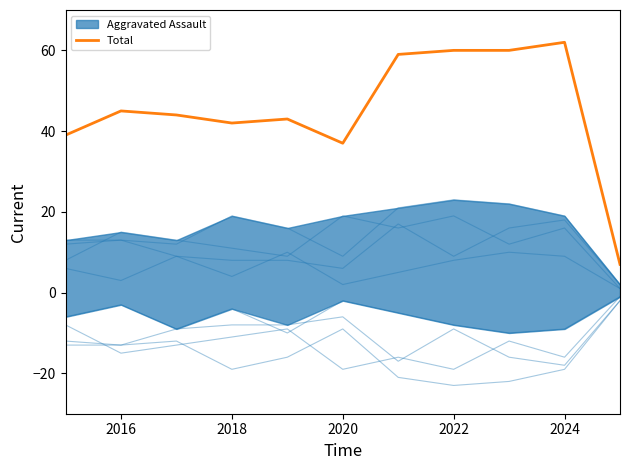

What is the sum of all values?

498